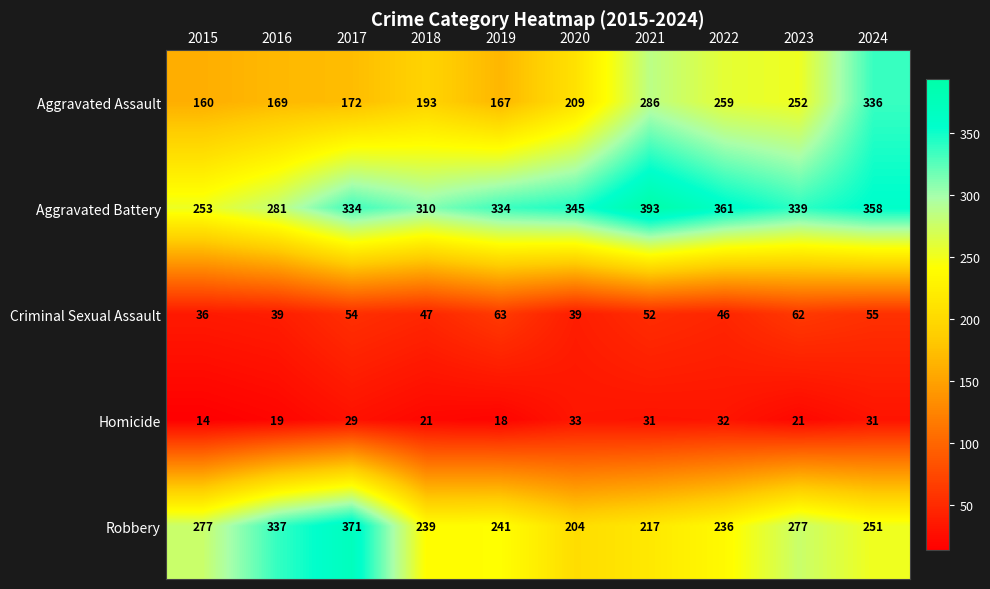

What is the total value across all series at 2022?

934